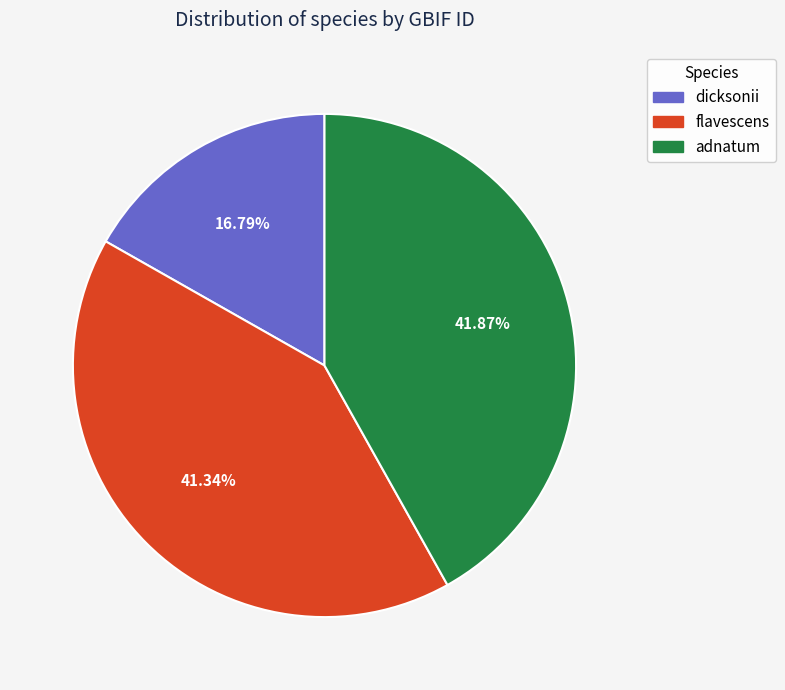

To the nearest percent, what percentage of the pie is dicksonii?

17%